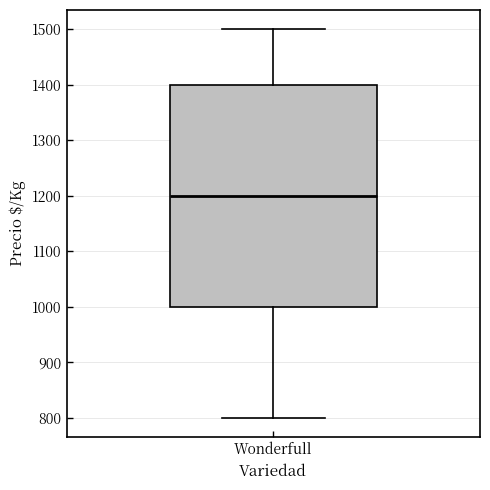

Where is the lower edge of the box for Wonderfull on the y-axis? The values are not printed on the chart, so give them approximately, as read against the axis.

1000